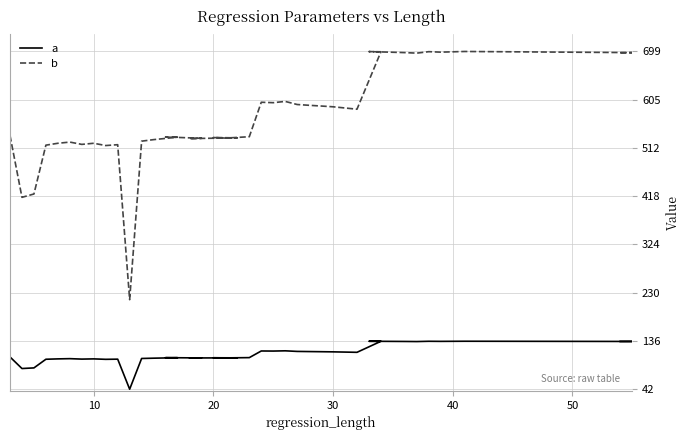

What is the maximum value shown in the chart?

699.3